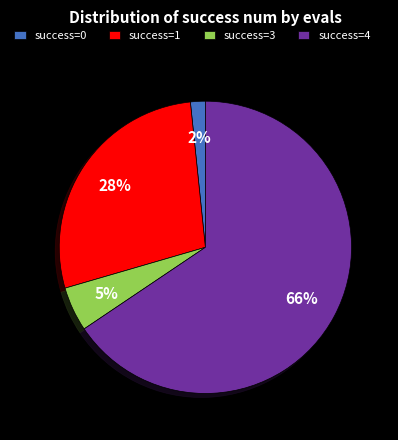

To the nearest percent, what is the difference between the success=0 and success=3 slice percentages?

3%